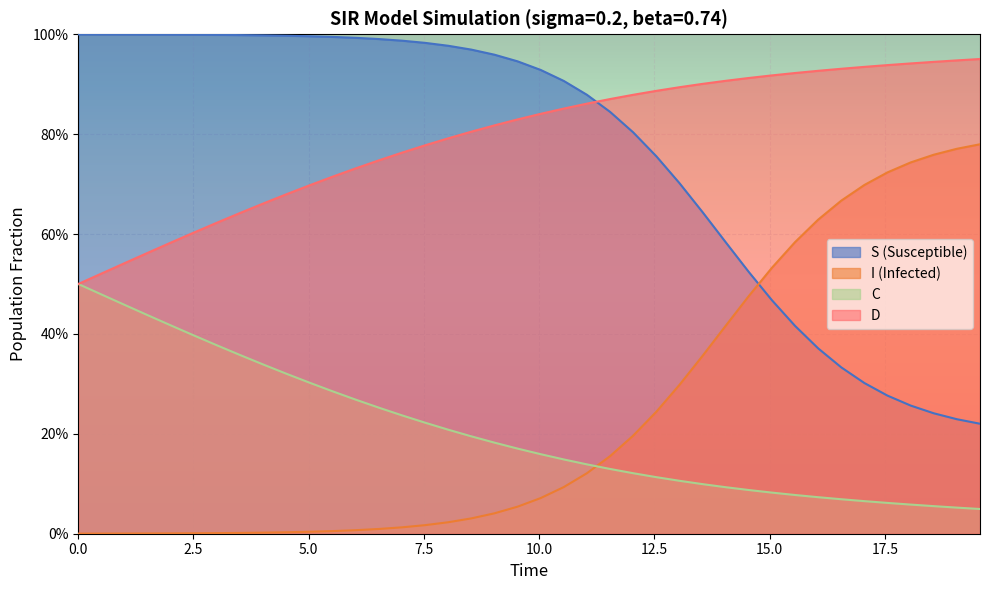

True or false: C and D intersect in this chart.

False